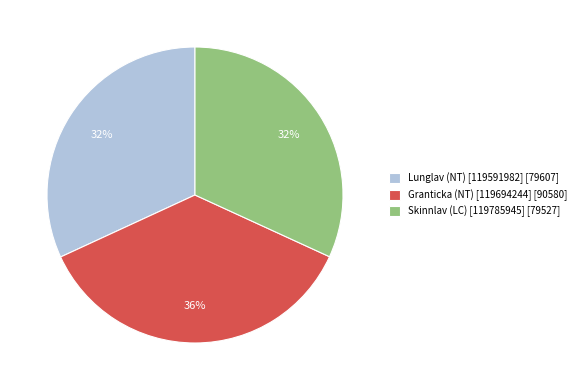

Combined, do Lunglav (NT) [119591982] and Skinnlav (LC) [119785945] account for over 50%?

Yes